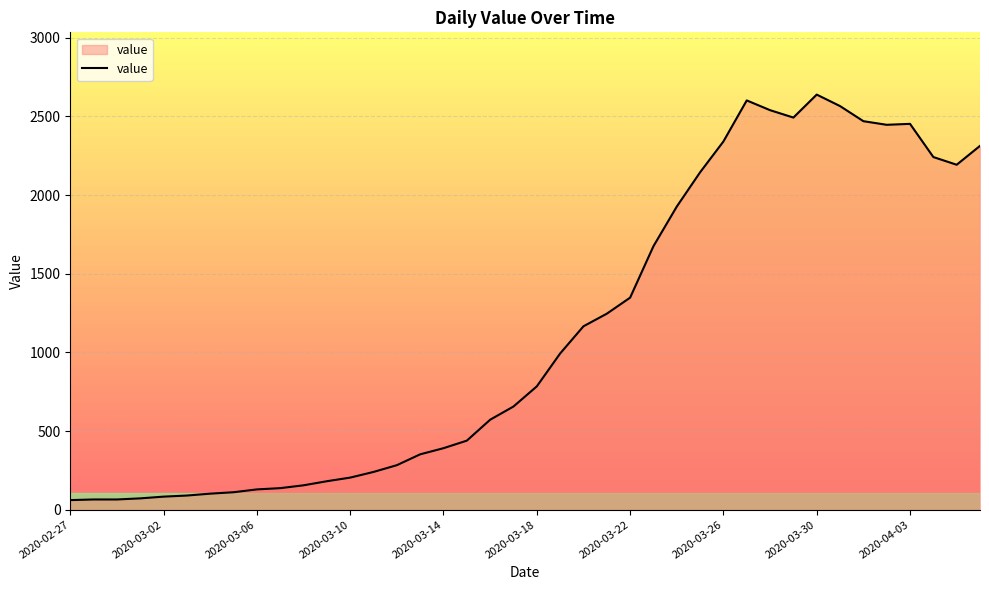

Count the number of data series in this chart.

1